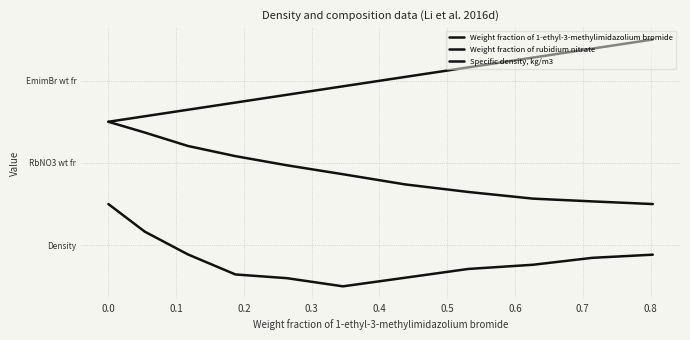

Does the chart have visible grid lines?

Yes